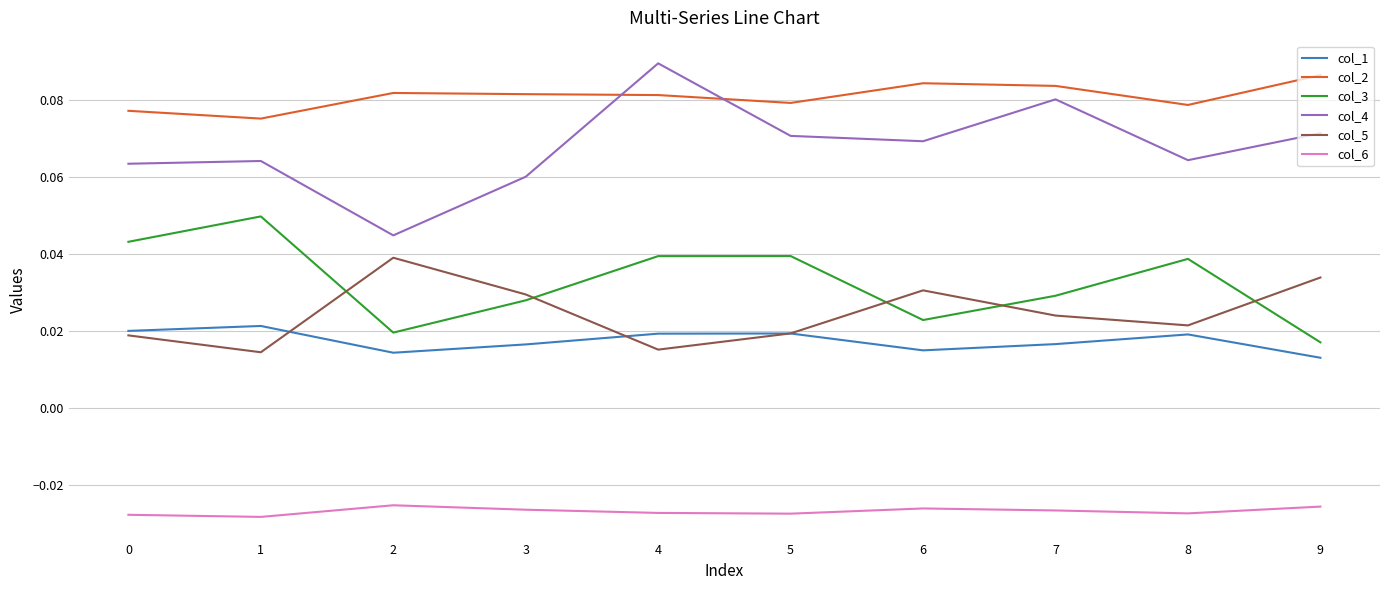

Which series has the widest spread of values?

col_4